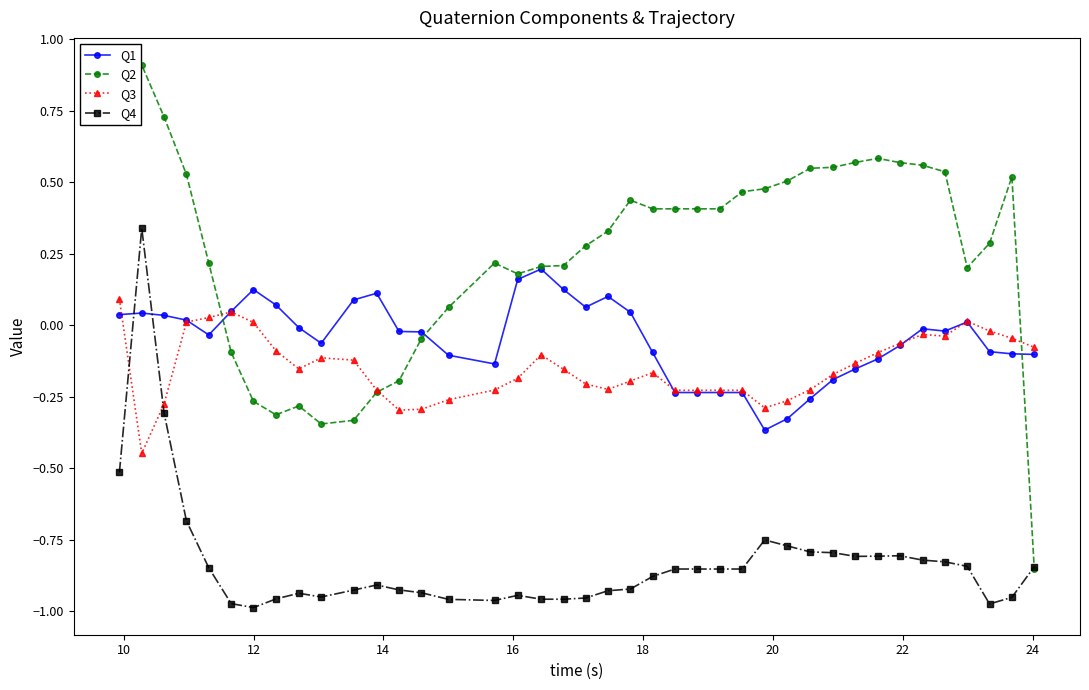

Which series has the largest total across all categories?

Q2